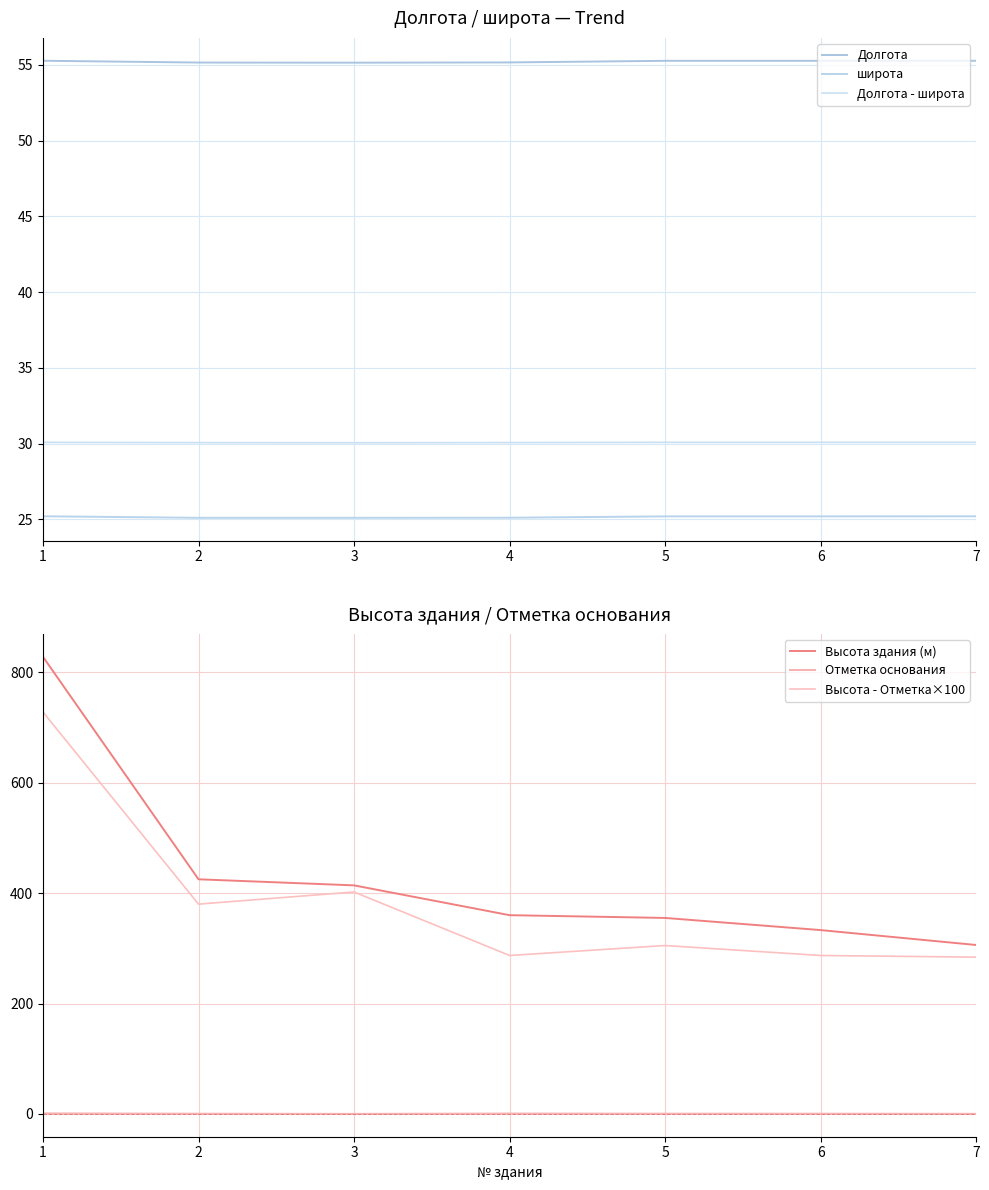

True or false: Отметка основания and широта intersect in this chart.

False